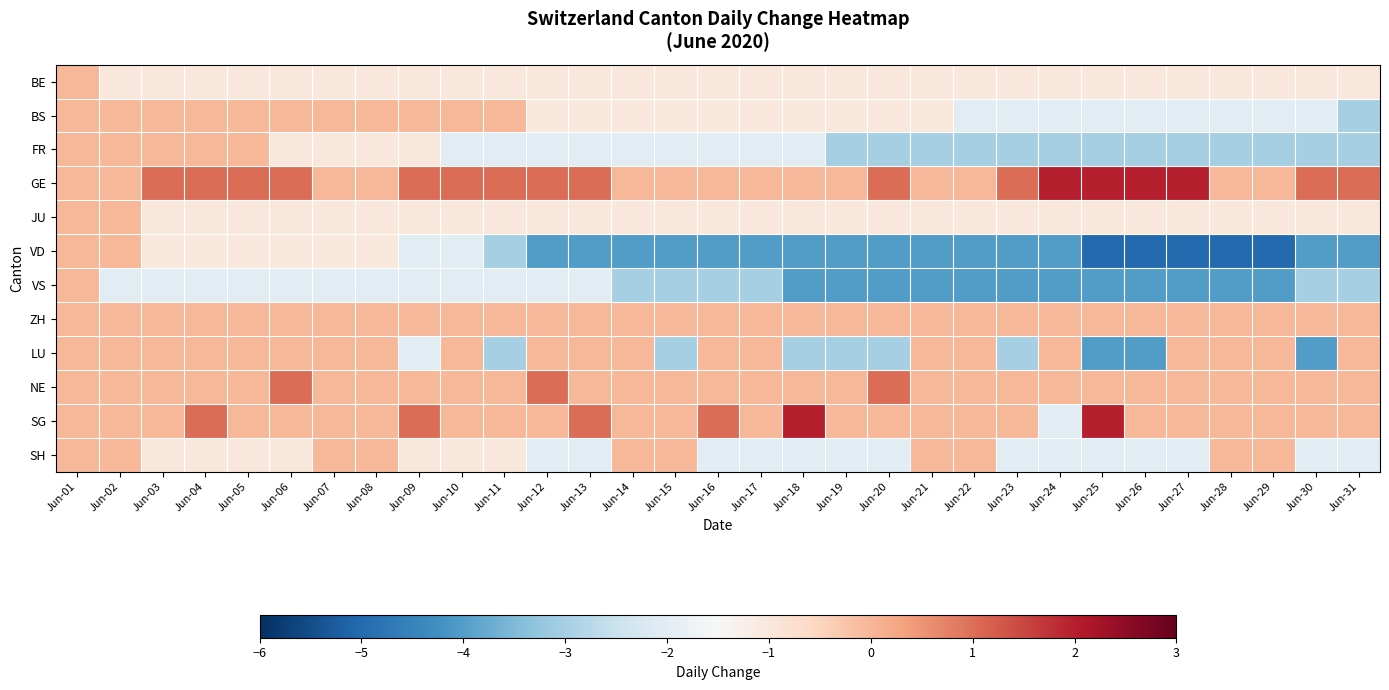

Reading left to right, list all the values displayed in this chart.

BE: Jun-01=0	Jun-02=-1	Jun-03=-1	Jun-04=-1	Jun-05=-1	Jun-06=-1	Jun-07=-1	Jun-08=-1	Jun-09=-1	Jun-10=-1	Jun-11=-1	Jun-12=-1	Jun-13=-1	Jun-14=-1	Jun-15=-1	Jun-16=-1	Jun-17=-1	Jun-18=-1	Jun-19=-1	Jun-20=-1	Jun-21=-1	Jun-22=-1	Jun-23=-1	Jun-24=-1	Jun-25=-1	Jun-26=-1	Jun-27=-1	Jun-28=-1	Jun-29=-1	Jun-30=-1	Jun-31=-1
BS: Jun-01=0	Jun-02=0	Jun-03=0	Jun-04=0	Jun-05=0	Jun-06=0	Jun-07=0	Jun-08=0	Jun-09=0	Jun-10=0	Jun-11=0	Jun-12=-1	Jun-13=-1	Jun-14=-1	Jun-15=-1	Jun-16=-1	Jun-17=-1	Jun-18=-1	Jun-19=-1	Jun-20=-1	Jun-21=-1	Jun-22=-2	Jun-23=-2	Jun-24=-2	Jun-25=-2	Jun-26=-2	Jun-27=-2	Jun-28=-2	Jun-29=-2	Jun-30=-2	Jun-31=-3
FR: Jun-01=0	Jun-02=0	Jun-03=0	Jun-04=0	Jun-05=0	Jun-06=-1	Jun-07=-1	Jun-08=-1	Jun-09=-1	Jun-10=-2	Jun-11=-2	Jun-12=-2	Jun-13=-2	Jun-14=-2	Jun-15=-2	Jun-16=-2	Jun-17=-2	Jun-18=-2	Jun-19=-3	Jun-20=-3	Jun-21=-3	Jun-22=-3	Jun-23=-3	Jun-24=-3	Jun-25=-3	Jun-26=-3	Jun-27=-3	Jun-28=-3	Jun-29=-3	Jun-30=-3	Jun-31=-3
GE: Jun-01=0	Jun-02=0	Jun-03=1	Jun-04=1	Jun-05=1	Jun-06=1	Jun-07=0	Jun-08=0	Jun-09=1	Jun-10=1	Jun-11=1	Jun-12=1	Jun-13=1	Jun-14=0	Jun-15=0	Jun-16=0	Jun-17=0	Jun-18=0	Jun-19=0	Jun-20=1	Jun-21=0	Jun-22=0	Jun-23=1	Jun-24=2	Jun-25=2	Jun-26=2	Jun-27=2	Jun-28=0	Jun-29=0	Jun-30=1	Jun-31=1
JU: Jun-01=0	Jun-02=0	Jun-03=-1	Jun-04=-1	Jun-05=-1	Jun-06=-1	Jun-07=-1	Jun-08=-1	Jun-09=-1	Jun-10=-1	Jun-11=-1	Jun-12=-1	Jun-13=-1	Jun-14=-1	Jun-15=-1	Jun-16=-1	Jun-17=-1	Jun-18=-1	Jun-19=-1	Jun-20=-1	Jun-21=-1	Jun-22=-1	Jun-23=-1	Jun-24=-1	Jun-25=-1	Jun-26=-1	Jun-27=-1	Jun-28=-1	Jun-29=-1	Jun-30=-1	Jun-31=-1
VD: Jun-01=0	Jun-02=0	Jun-03=-1	Jun-04=-1	Jun-05=-1	Jun-06=-1	Jun-07=-1	Jun-08=-1	Jun-09=-2	Jun-10=-2	Jun-11=-3	Jun-12=-4	Jun-13=-4	Jun-14=-4	Jun-15=-4	Jun-16=-4	Jun-17=-4	Jun-18=-4	Jun-19=-4	Jun-20=-4	Jun-21=-4	Jun-22=-4	Jun-23=-4	Jun-24=-4	Jun-25=-5	Jun-26=-5	Jun-27=-5	Jun-28=-5	Jun-29=-5	Jun-30=-4	Jun-31=-4
VS: Jun-01=0	Jun-02=-2	Jun-03=-2	Jun-04=-2	Jun-05=-2	Jun-06=-2	Jun-07=-2	Jun-08=-2	Jun-09=-2	Jun-10=-2	Jun-11=-2	Jun-12=-2	Jun-13=-2	Jun-14=-3	Jun-15=-3	Jun-16=-3	Jun-17=-3	Jun-18=-4	Jun-19=-4	Jun-20=-4	Jun-21=-4	Jun-22=-4	Jun-23=-4	Jun-24=-4	Jun-25=-4	Jun-26=-4	Jun-27=-4	Jun-28=-4	Jun-29=-4	Jun-30=-3	Jun-31=-3
ZH: Jun-01=0	Jun-02=0	Jun-03=0	Jun-04=0	Jun-05=0	Jun-06=0	Jun-07=0	Jun-08=0	Jun-09=0	Jun-10=0	Jun-11=0	Jun-12=0	Jun-13=0	Jun-14=0	Jun-15=0	Jun-16=0	Jun-17=0	Jun-18=0	Jun-19=0	Jun-20=0	Jun-21=0	Jun-22=0	Jun-23=0	Jun-24=0	Jun-25=0	Jun-26=0	Jun-27=0	Jun-28=0	Jun-29=0	Jun-30=0	Jun-31=0
LU: Jun-01=0	Jun-02=0	Jun-03=0	Jun-04=0	Jun-05=0	Jun-06=0	Jun-07=0	Jun-08=0	Jun-09=-2	Jun-10=0	Jun-11=-3	Jun-12=0	Jun-13=0	Jun-14=0	Jun-15=-3	Jun-16=0	Jun-17=0	Jun-18=-3	Jun-19=-3	Jun-20=-3	Jun-21=0	Jun-22=0	Jun-23=-3	Jun-24=0	Jun-25=-4	Jun-26=-4	Jun-27=0	Jun-28=0	Jun-29=0	Jun-30=-4	Jun-31=0
NE: Jun-01=0	Jun-02=0	Jun-03=0	Jun-04=0	Jun-05=0	Jun-06=1	Jun-07=0	Jun-08=0	Jun-09=0	Jun-10=0	Jun-11=0	Jun-12=1	Jun-13=0	Jun-14=0	Jun-15=0	Jun-16=0	Jun-17=0	Jun-18=0	Jun-19=0	Jun-20=1	Jun-21=0	Jun-22=0	Jun-23=0	Jun-24=0	Jun-25=0	Jun-26=0	Jun-27=0	Jun-28=0	Jun-29=0	Jun-30=0	Jun-31=0
SG: Jun-01=0	Jun-02=0	Jun-03=0	Jun-04=1	Jun-05=0	Jun-06=0	Jun-07=0	Jun-08=0	Jun-09=1	Jun-10=0	Jun-11=0	Jun-12=0	Jun-13=1	Jun-14=0	Jun-15=0	Jun-16=1	Jun-17=0	Jun-18=2	Jun-19=0	Jun-20=0	Jun-21=0	Jun-22=0	Jun-23=0	Jun-24=-2	Jun-25=2	Jun-26=0	Jun-27=0	Jun-28=0	Jun-29=0	Jun-30=0	Jun-31=0
SH: Jun-01=0	Jun-02=0	Jun-03=-1	Jun-04=-1	Jun-05=-1	Jun-06=-1	Jun-07=0	Jun-08=0	Jun-09=-1	Jun-10=-1	Jun-11=-1	Jun-12=-2	Jun-13=-2	Jun-14=0	Jun-15=0	Jun-16=-2	Jun-17=-2	Jun-18=-2	Jun-19=-2	Jun-20=-2	Jun-21=0	Jun-22=0	Jun-23=-2	Jun-24=-2	Jun-25=-2	Jun-26=-2	Jun-27=-2	Jun-28=0	Jun-29=0	Jun-30=-2	Jun-31=-2